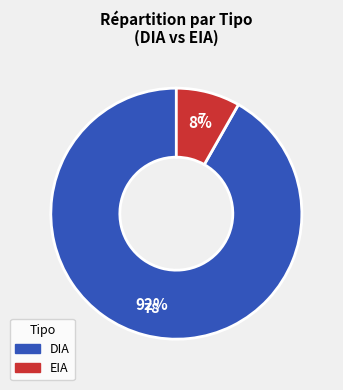

What is the majority slice?

DIA